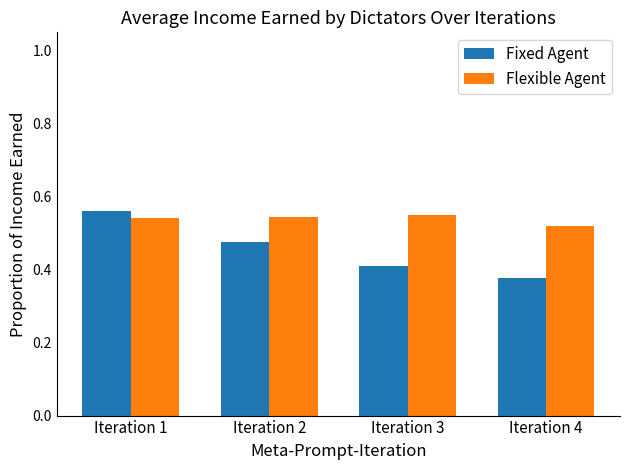

The Fixed Agent series shows 0.4 at Iteration 4. True or false?

True